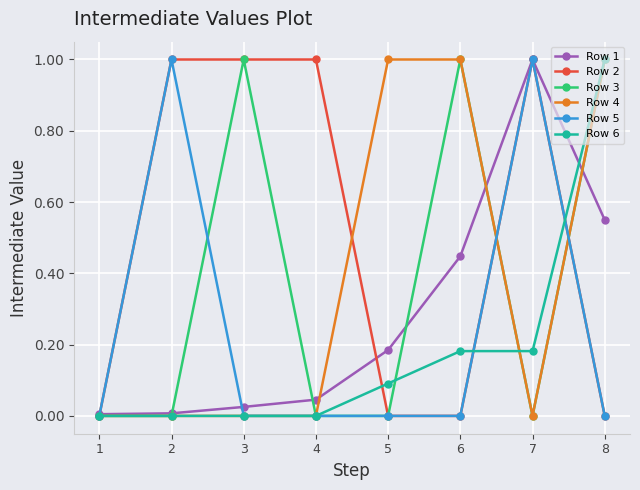

At which category does Row 3 reach its first local peak?

3